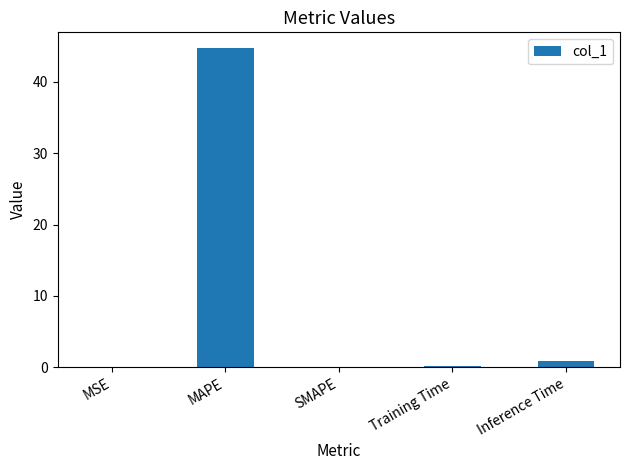

What value does the data have at MAPE?

44.7